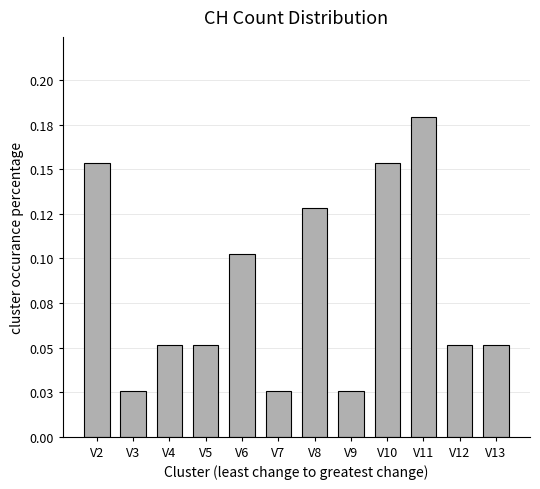

What is the sum of the values at V3 and V11?

0.2